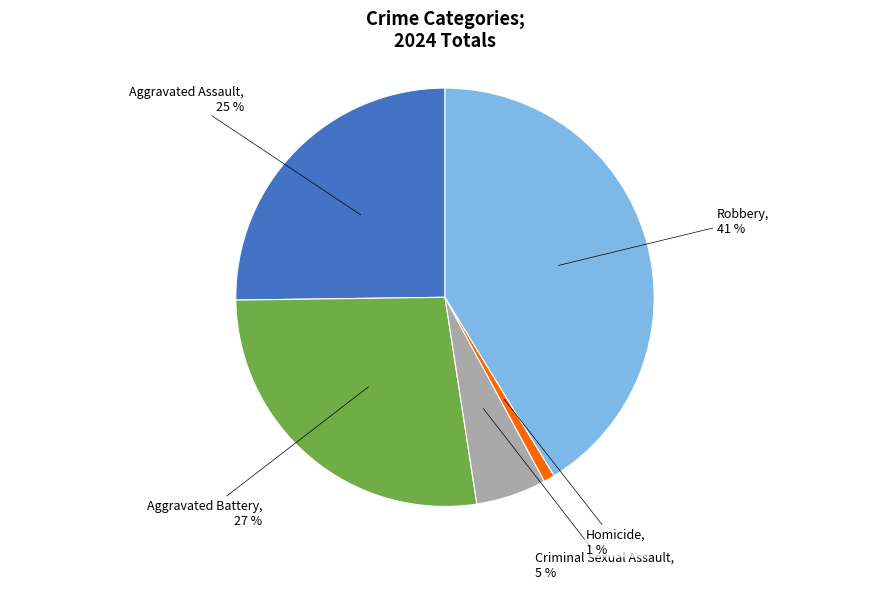

Rank the categories by value from highest to lowest.

Robbery, Aggravated Battery, Aggravated Assault, Criminal Sexual Assault, Homicide